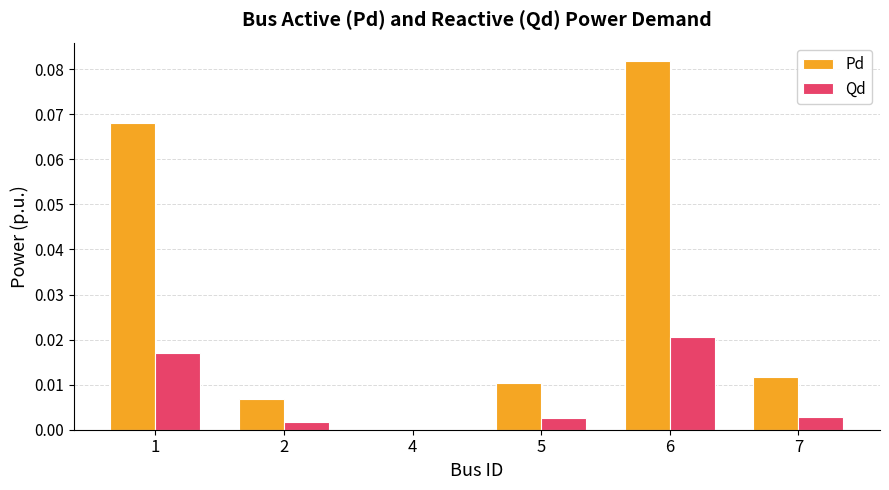

Is it true that Qd equals 0.0 at 5?

True